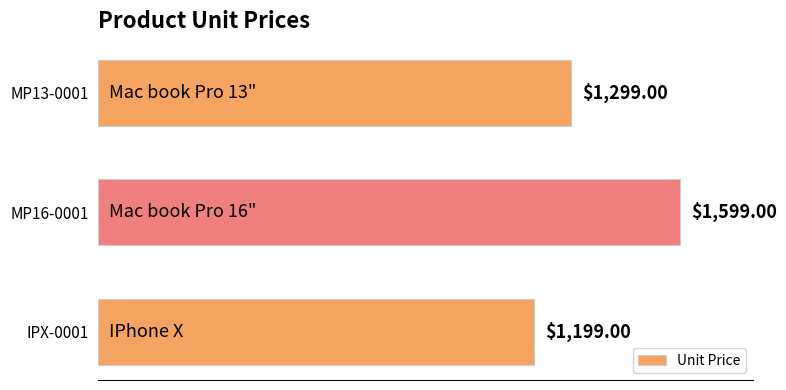

List the labels in order of value, largest first.

MP16-0001, MP13-0001, IPX-0001